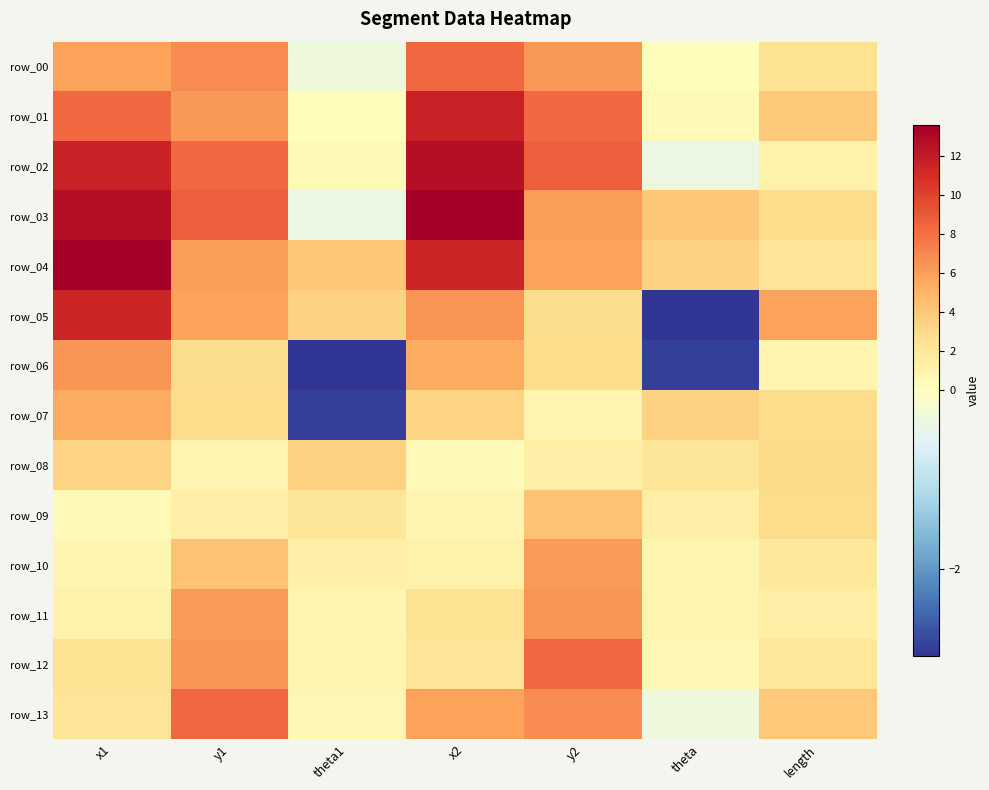

True or false: row_10 has a value of 0.5 at x1.

False